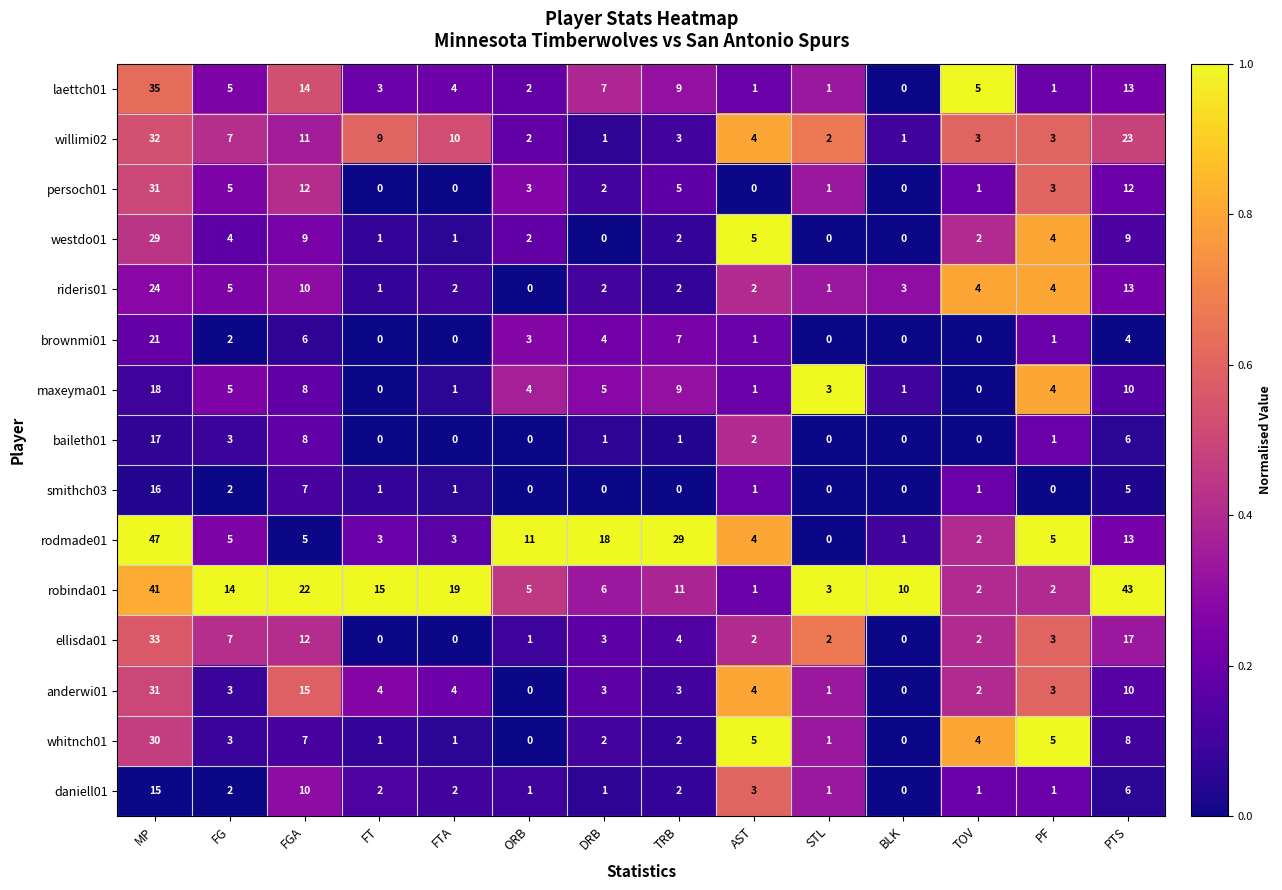

Which series has the widest spread of values?

rodmade01